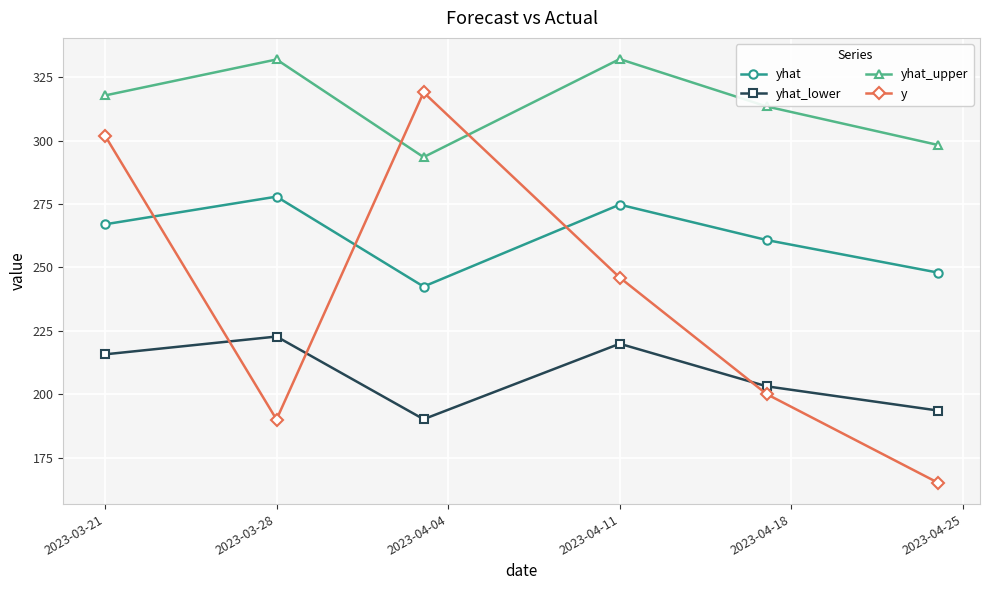

True or false: yhat and y cross at least once.

True